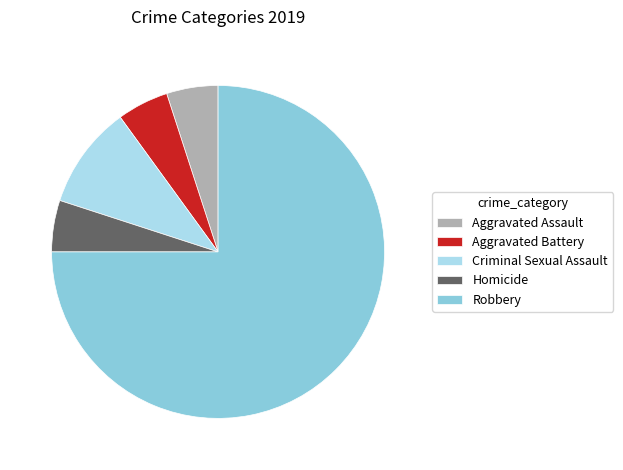

Does any single category account for the majority?

Yes